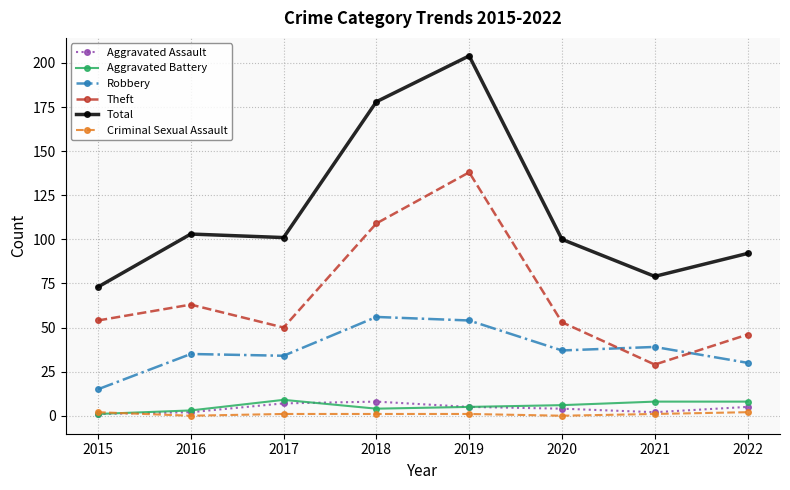

Reading right to left, extract all data points from this chart.

Aggravated Assault: 2022=5	2021=2	2020=4	2019=5	2018=8	2017=7	2016=2	2015=1
Aggravated Battery: 2022=8	2021=8	2020=6	2019=5	2018=4	2017=9	2016=3	2015=1
Robbery: 2022=30	2021=39	2020=37	2019=54	2018=56	2017=34	2016=35	2015=15
Theft: 2022=46	2021=29	2020=53	2019=138	2018=109	2017=50	2016=63	2015=54
Total: 2022=92	2021=79	2020=100	2019=204	2018=178	2017=101	2016=103	2015=73
Criminal Sexual Assault: 2022=2	2021=1	2020=0	2019=1	2018=1	2017=1	2016=0	2015=2